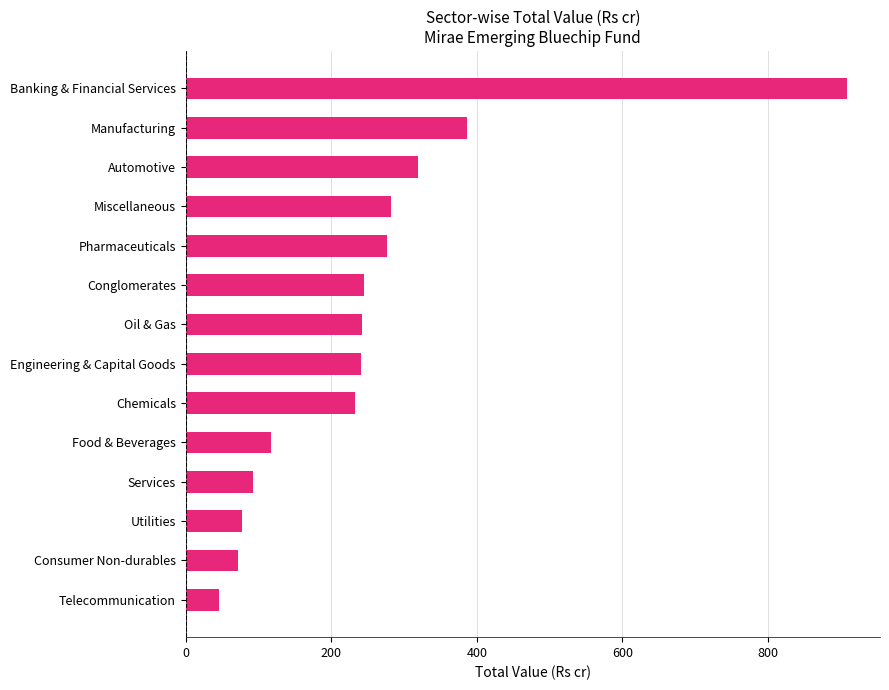

What is the minimum value shown in the chart?

46.2